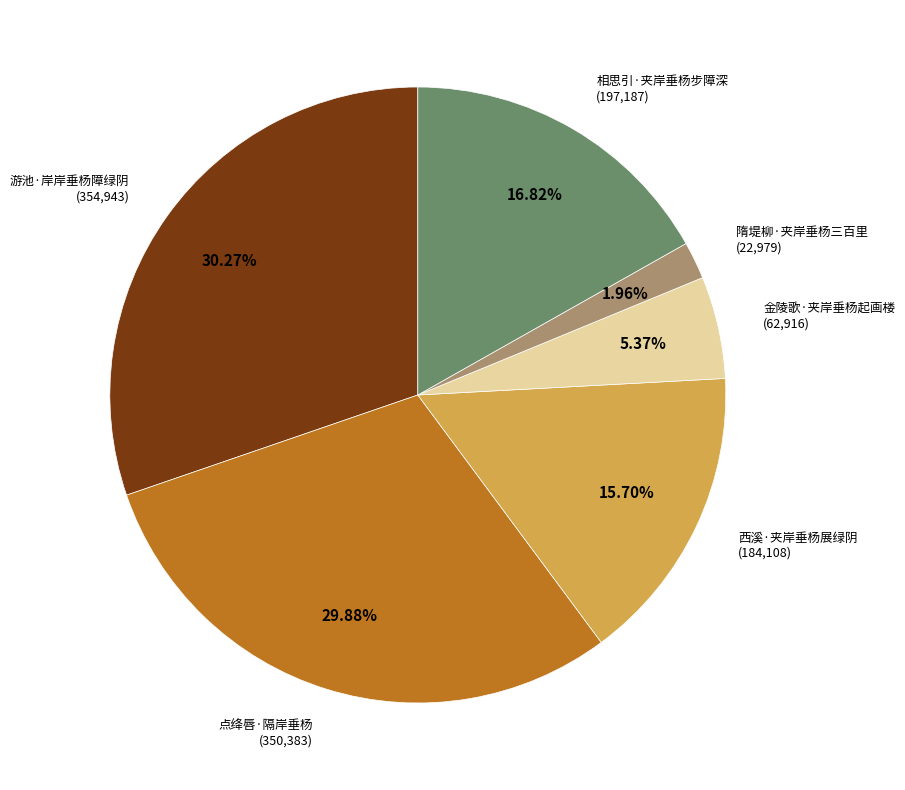

To the nearest percent, what is the combined percentage of 游池·岸岸垂杨障绿阴 and 金陵歌·夹岸垂杨起画楼?

36%